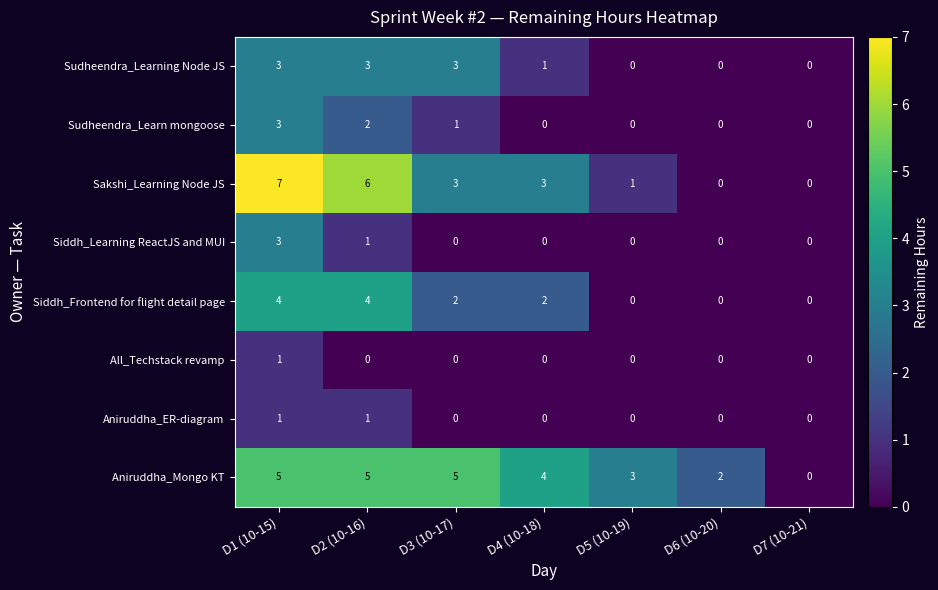

What is the difference between the highest and lowest values at D2 (10-16)?

6